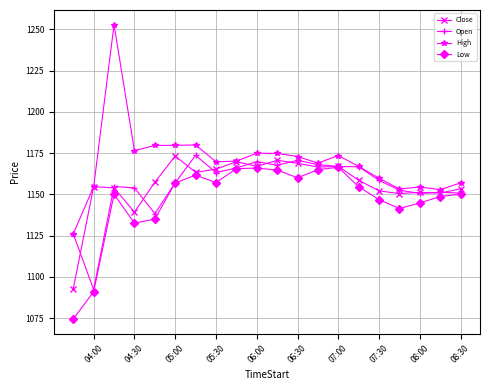

At how many categories does at least one series exceed 1200?

1